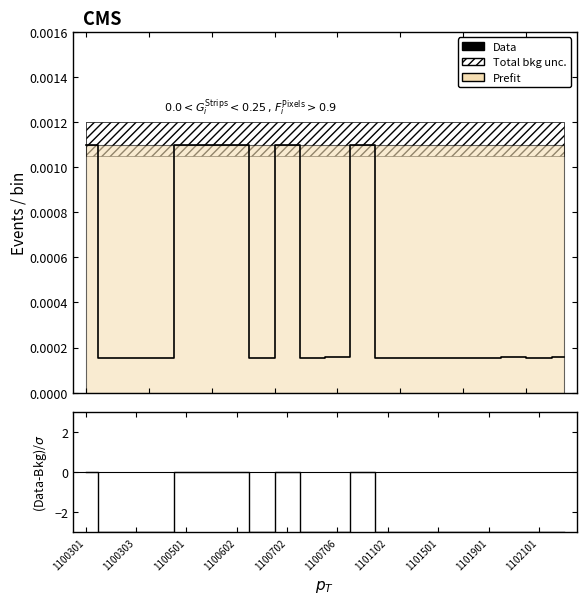

The value of Data at 1101501 is 0.0. True or false?

True